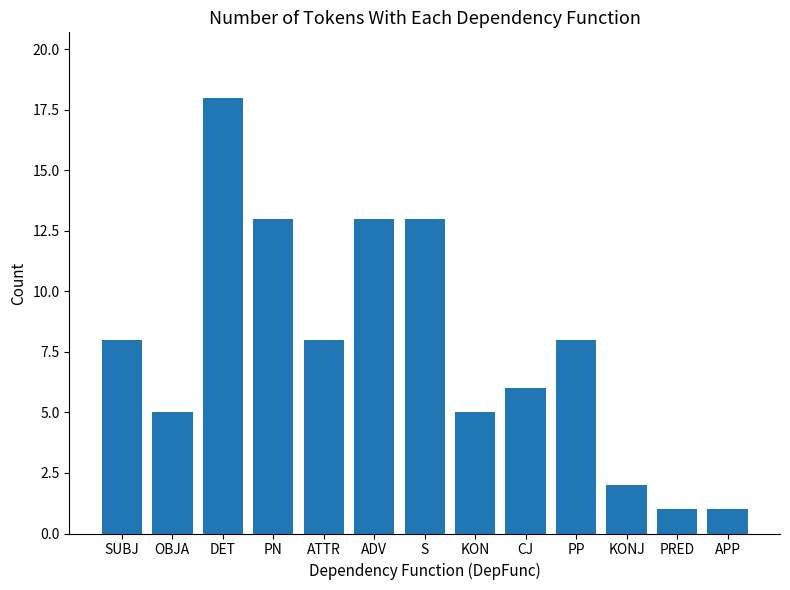

Reading left to right, transcribe all the data shown in this chart.

8	5	18	13	8	13	13	5	6	8	2	1	1